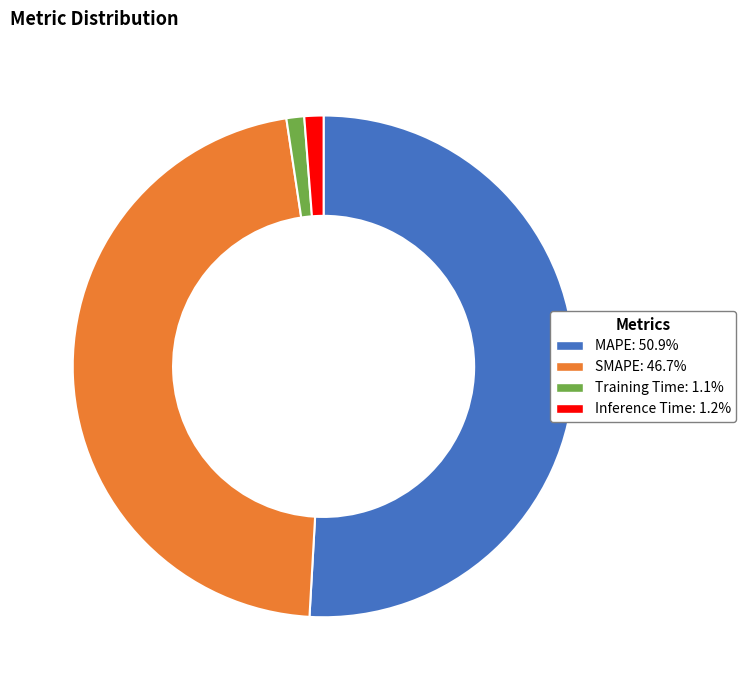

Is the sum of Training Time: 1.1% and SMAPE: 46.7% greater than half?

No